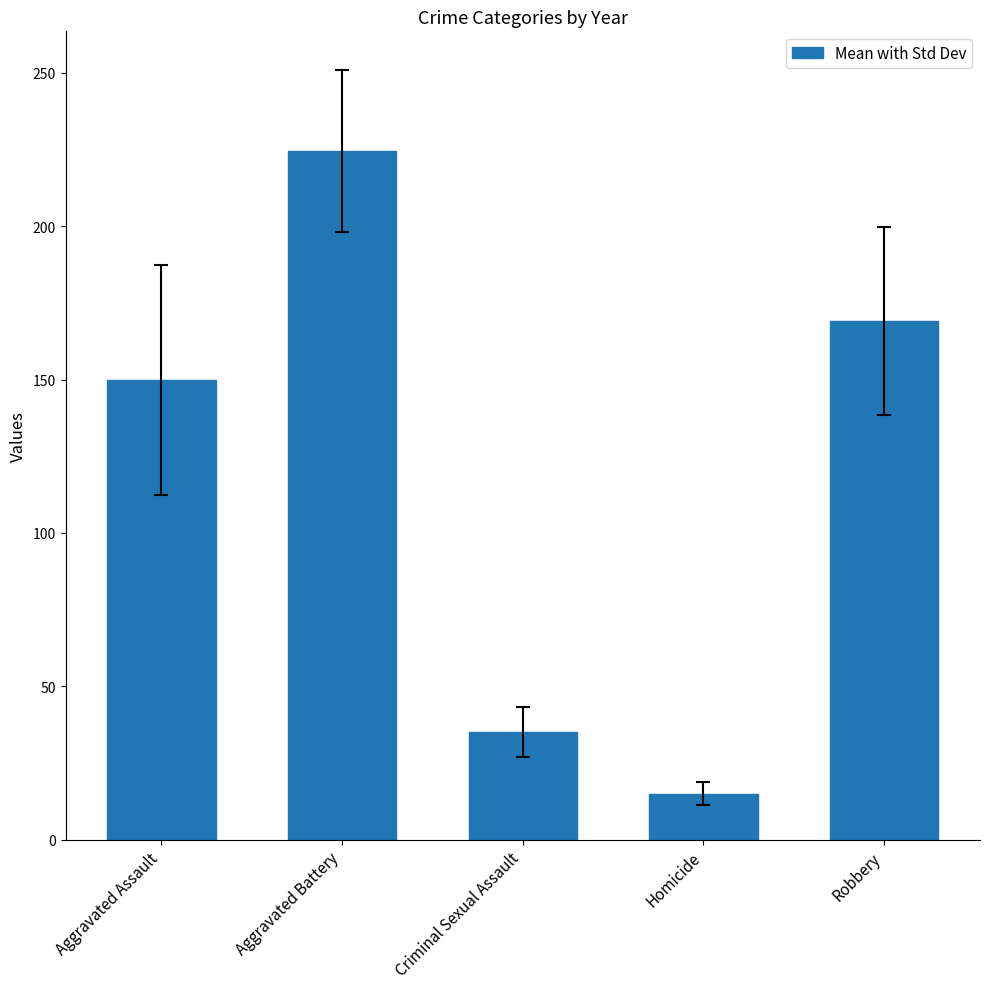

Which has a higher value, Homicide or Aggravated Assault?

Aggravated Assault